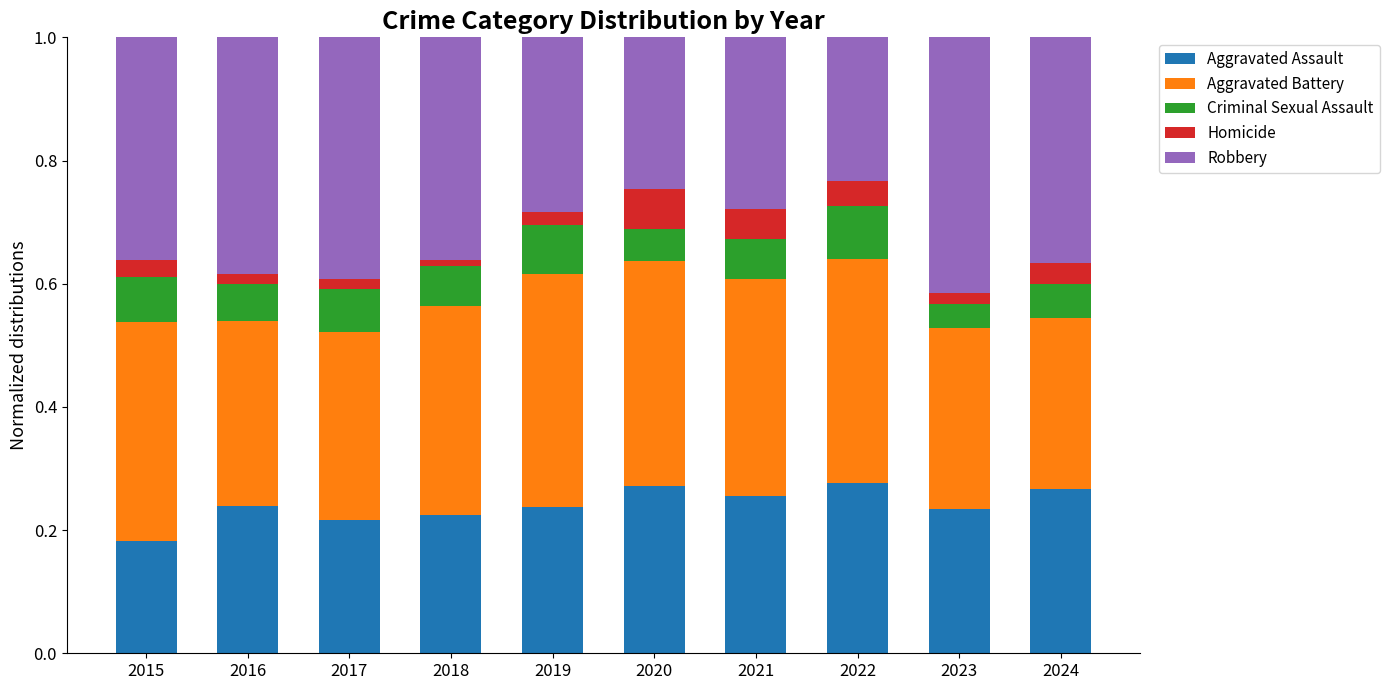

Count the Aggravated Assault values in the range 0 to 1.

10